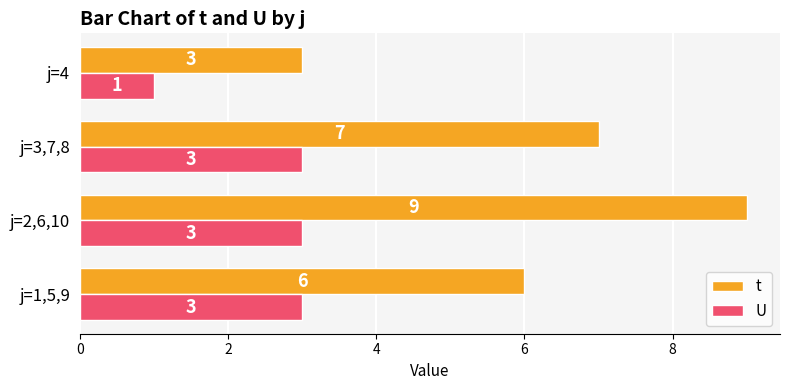

Is it true that t equals 7 at j=3,7,8?

True